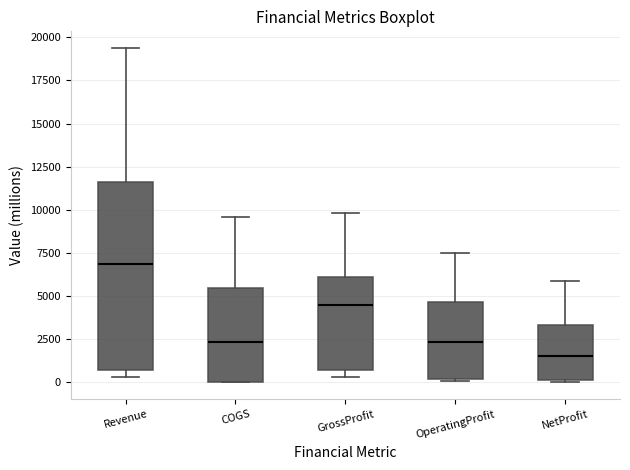

Reading left to right, read every box against the y-axis: the position of its median line, the range the box covers, and the ends of its whiskers. The values are not printed on the chart, so give them approximately, as read against the axis.

Revenue: median 7000, box 500 to 11500, whiskers 500 (just below the box's lower edge) to 19500
COGS: median 2500, box 0 to 5500, whiskers 0 to 9500
GrossProfit: median 4500, box 500 to 6000, whiskers 500 (just below the box's lower edge) to 10000
OperatingProfit: median 2500, box 0 to 4500, whiskers 0 to 7500
NetProfit: median 1500, box 0 to 3500, whiskers 0 to 6000